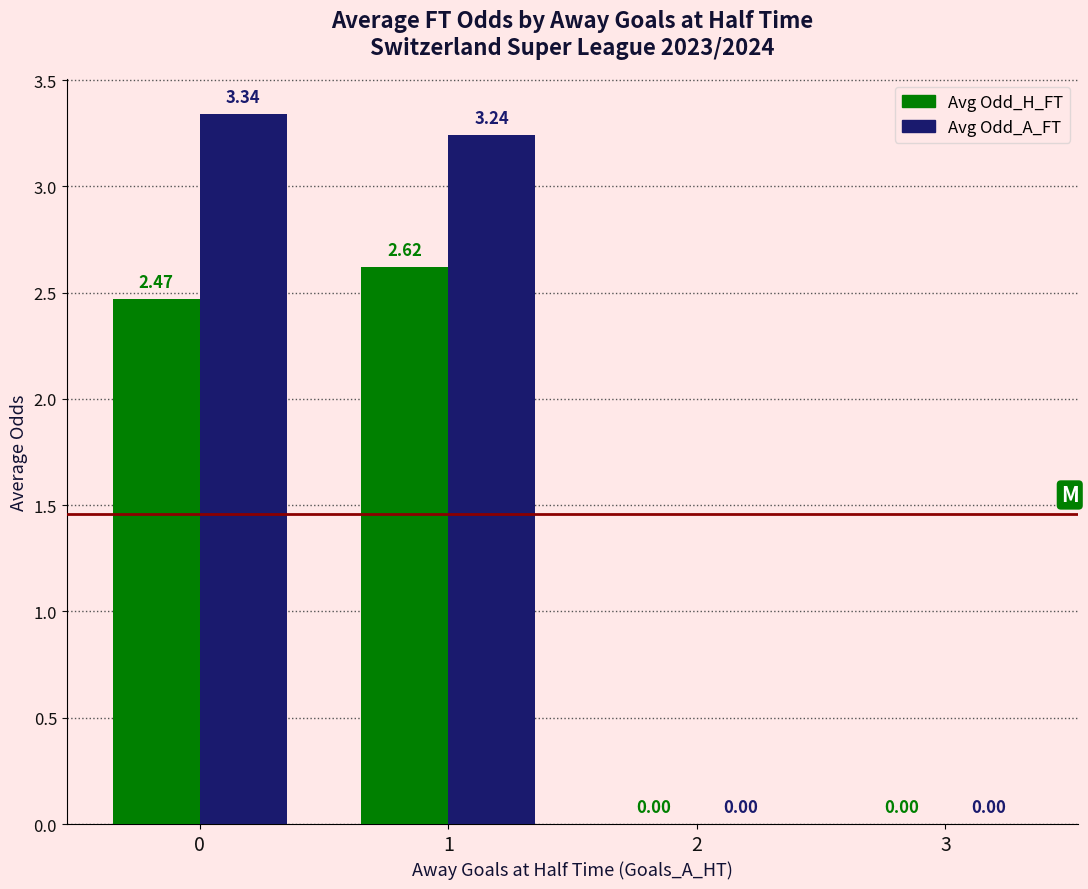

How many data points in Avg Odd_H_FT are above 2?

2